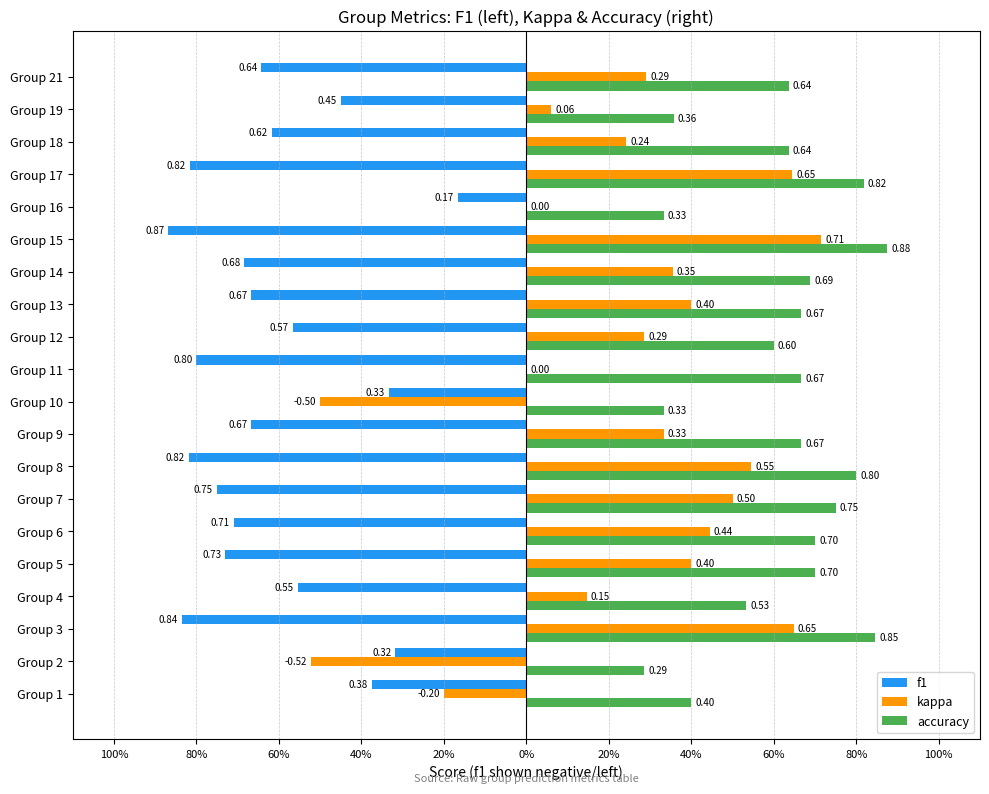

List the series in order of their overall mean, highest first.

accuracy, kappa, f1